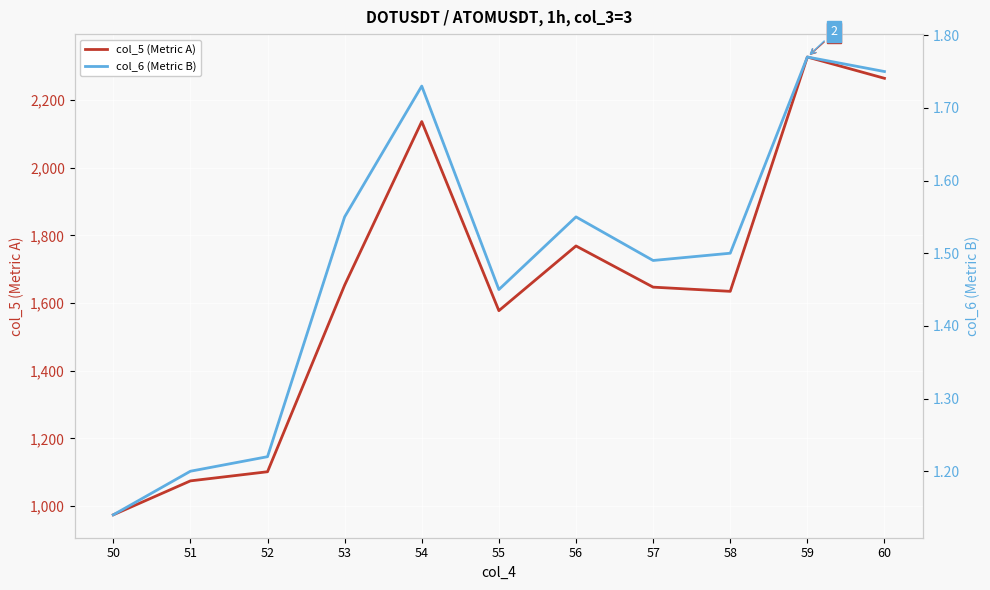

At 54, list the series in order from largest to smallest.

col_5 (Metric A), col_6 (Metric B)